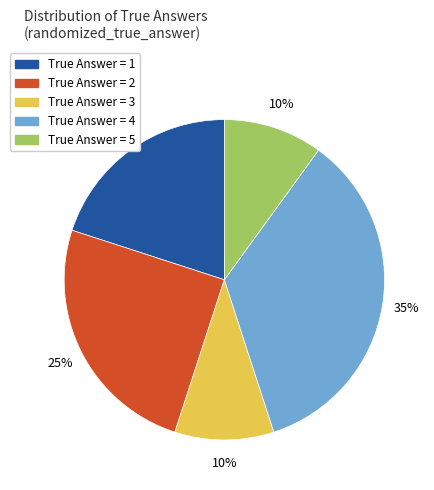

The True Answer = 1 slice represents 20% of the pie. True or false?

True